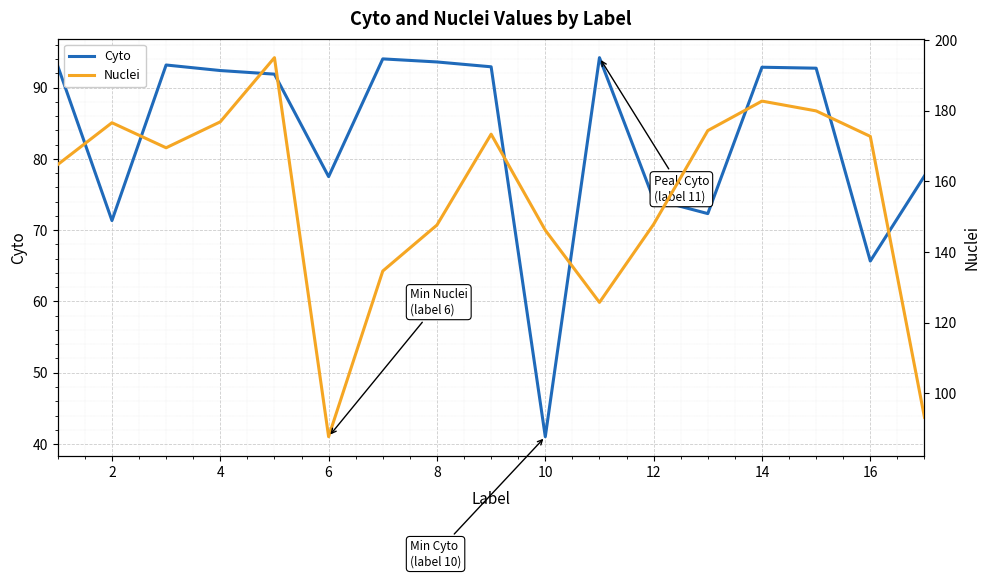

Where is Cyto nearest to the value 67?

16